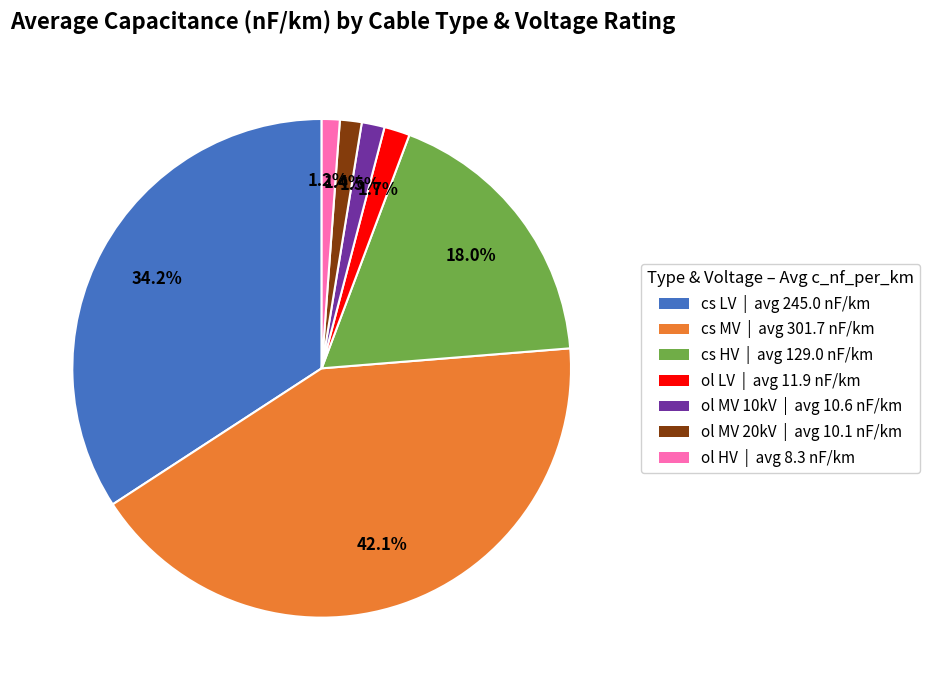

Is there a majority slice in this chart?

No